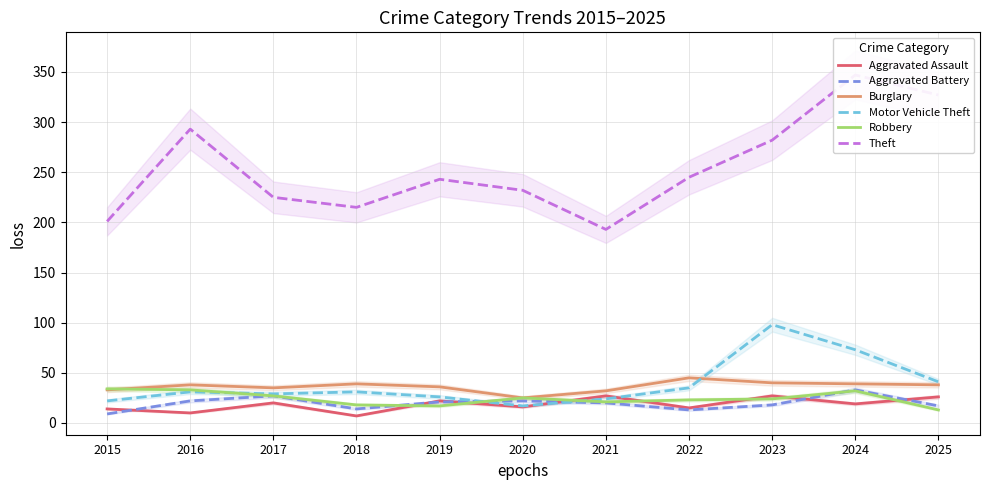

How many lines are shown in the chart?

6